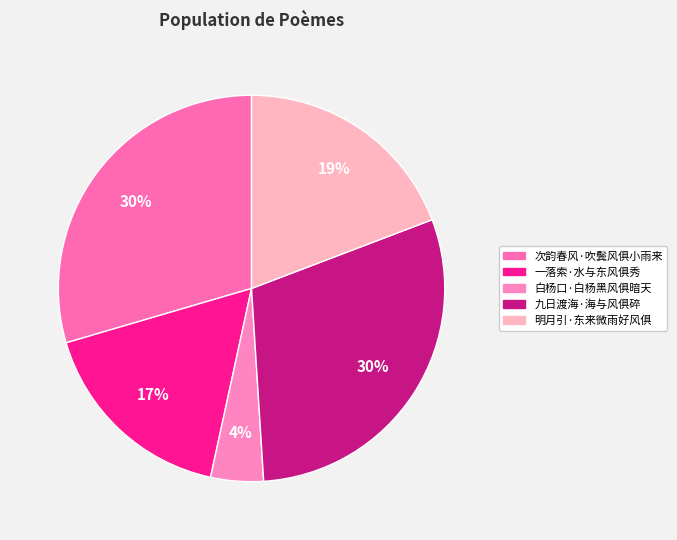

Which category has the smallest portion of the pie?

白杨口·白杨黑风俱暗天